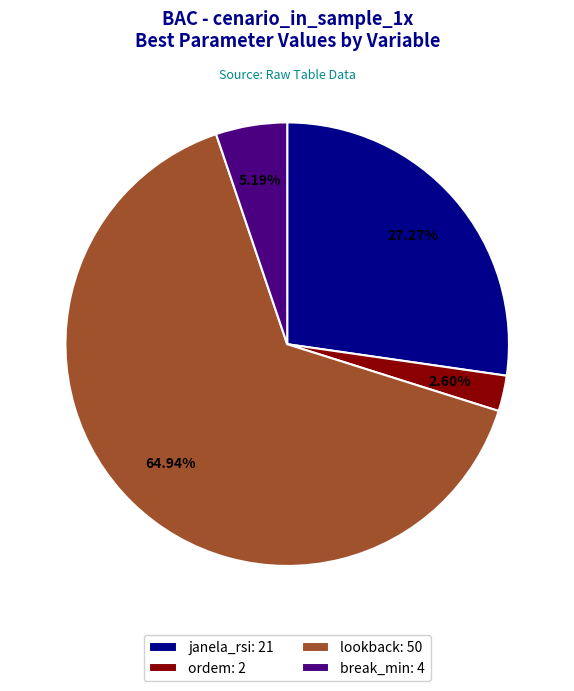

Which slice represents more than half of the pie?

lookback